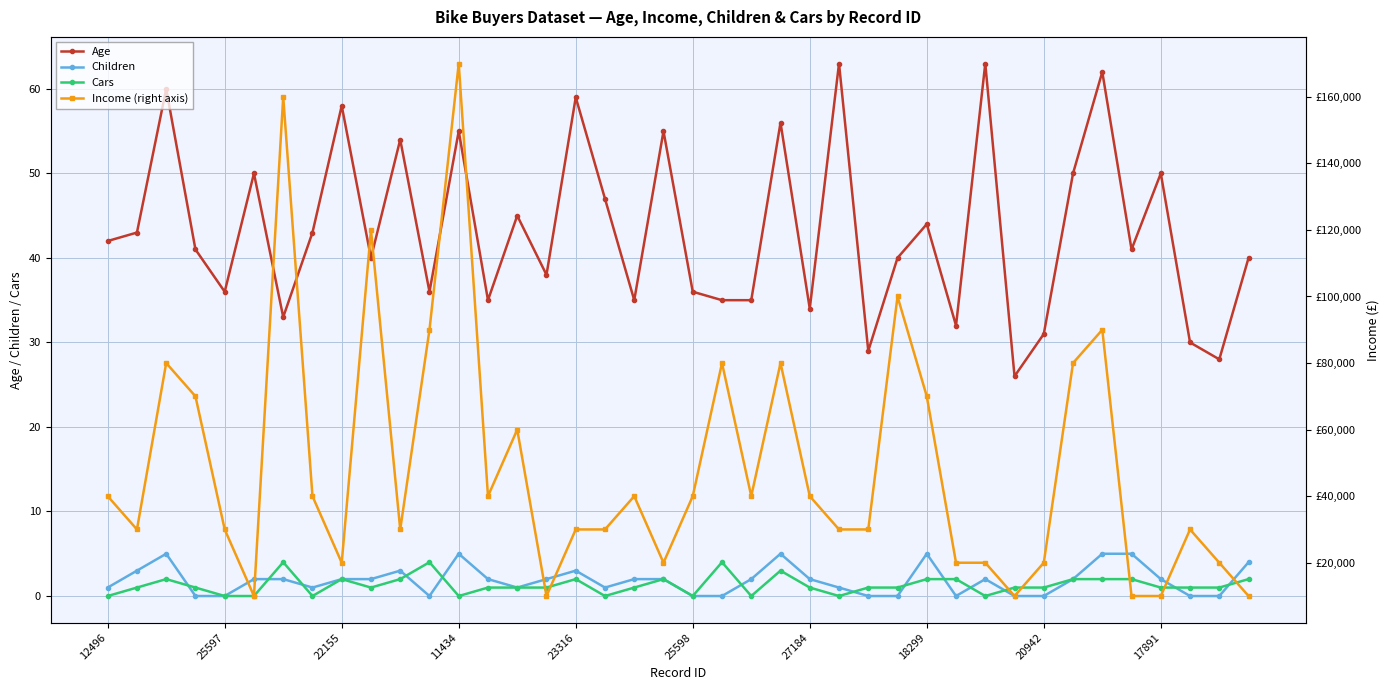

What is the value of the Income (right axis) point at the 40th from the left?

10000